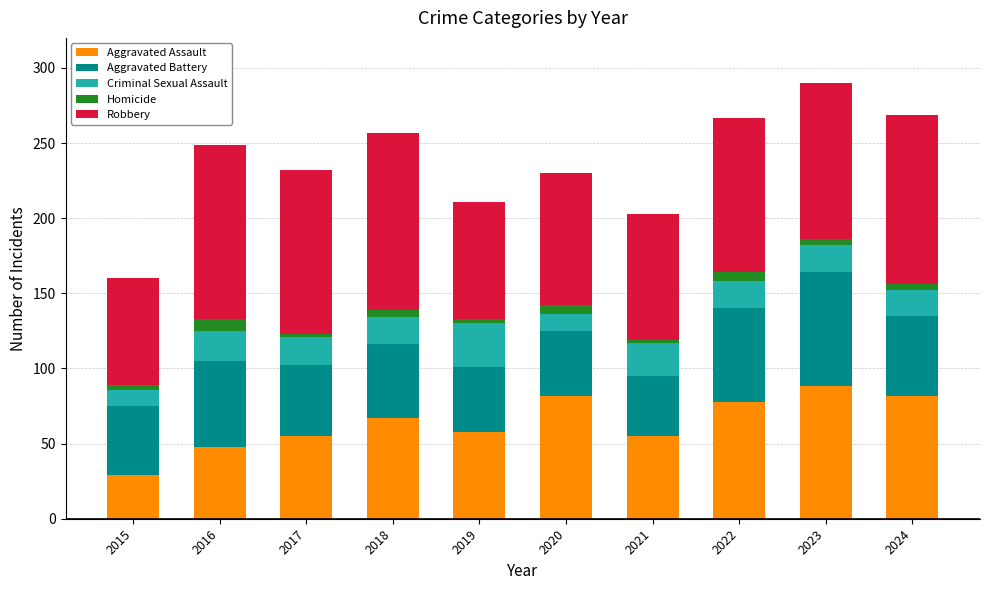

What is the highest value of the Aggravated Assault series?

88